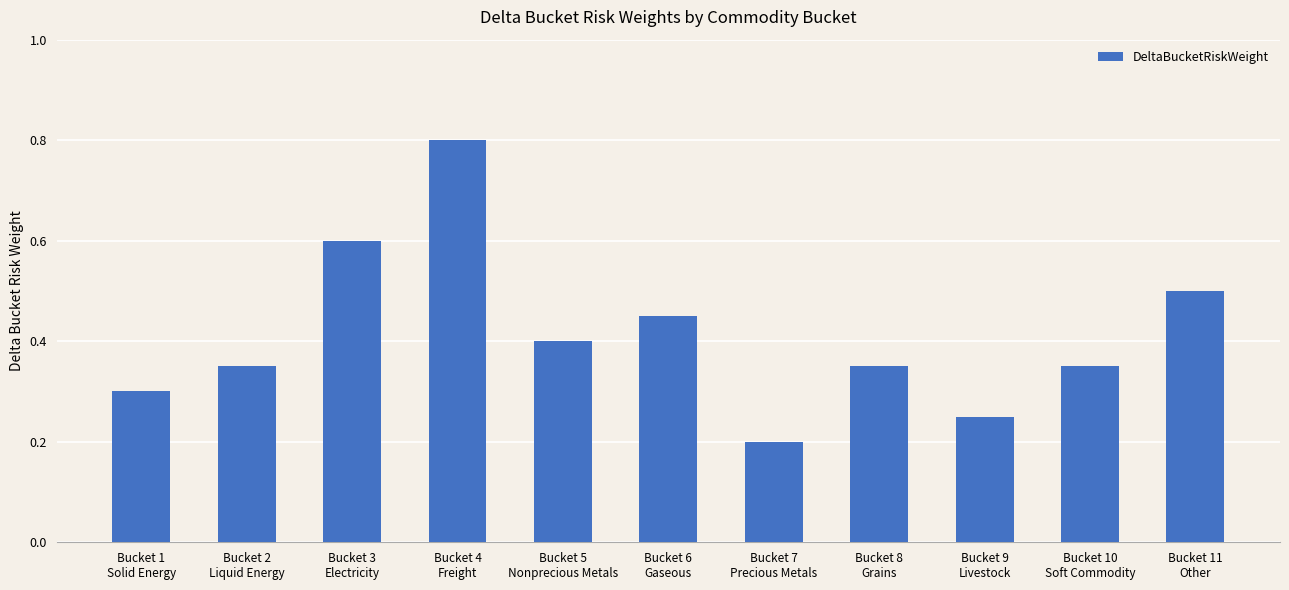

Which has a higher value, Bucket 2
Liquid Energy or Bucket 5
Nonprecious Metals?

Bucket 5
Nonprecious Metals